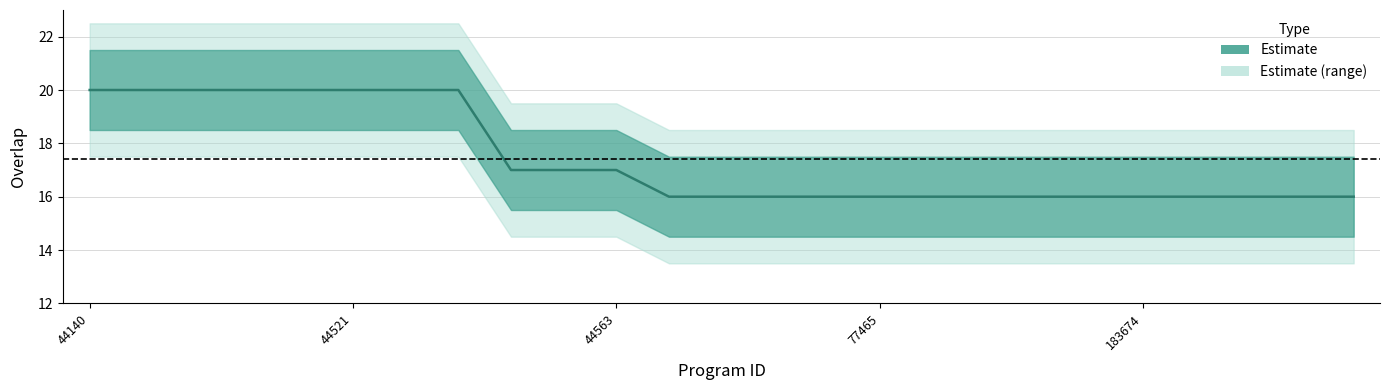

The chart shows a value of 20 at 44522. True or false?

True